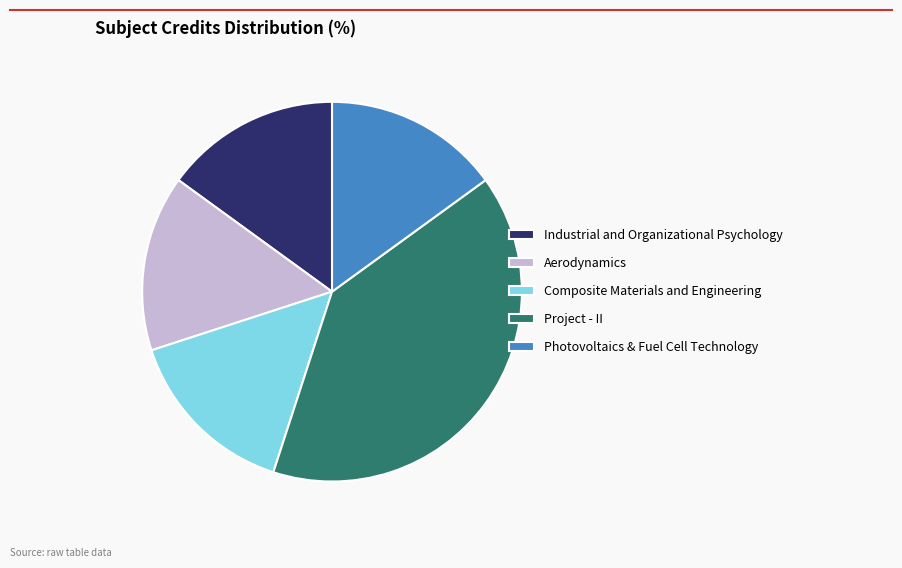

Approximately how many times larger is the value at Composite Materials and Engineering compared to Photovoltaics & Fuel Cell Technology?

1.0